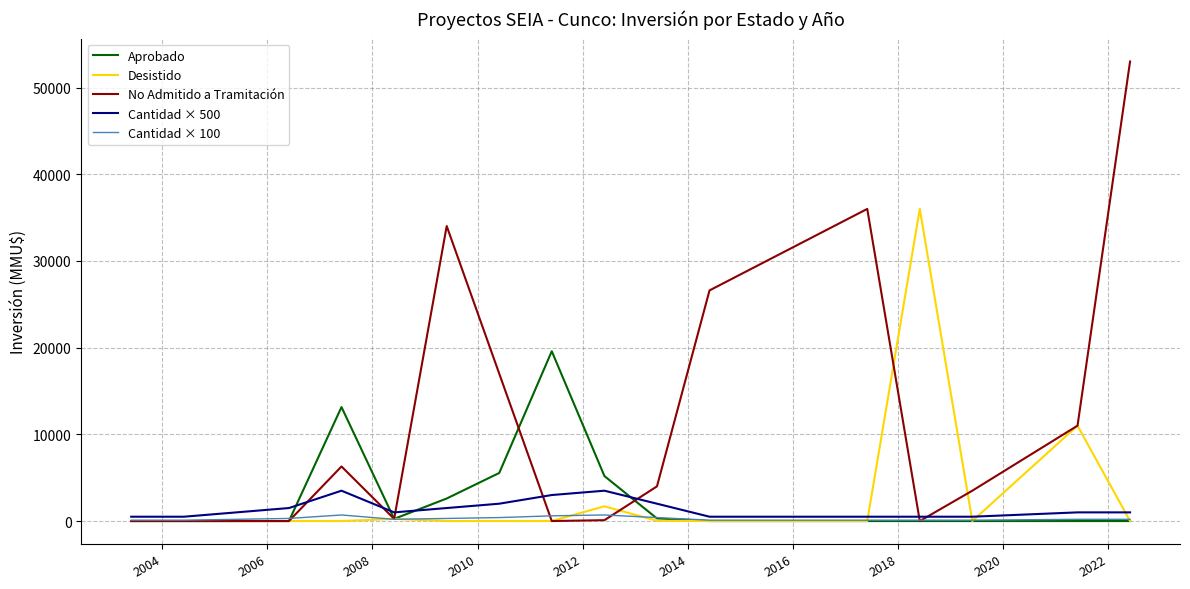

List the series in order of their peak value, highest first.

No Admitido a Tramitación, Desistido, Aprobado, Cantidad × 500, Cantidad × 100